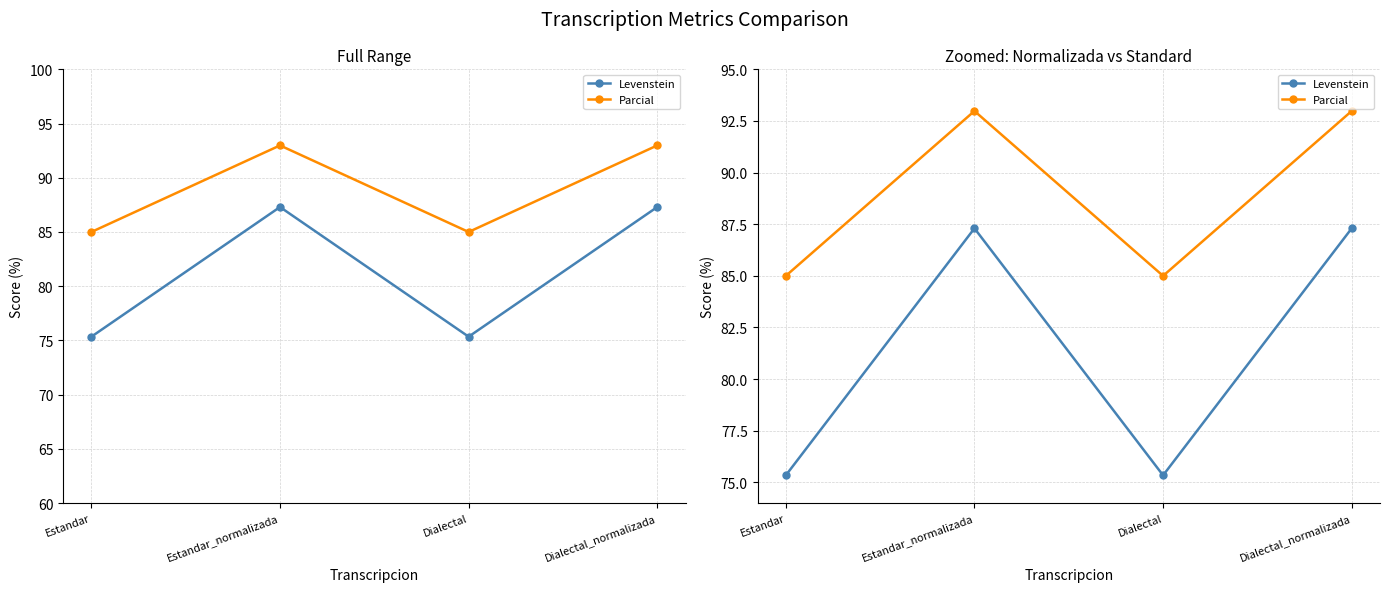

The value of Levenstein at Dialectal_normalizada is 87.3. True or false?

True